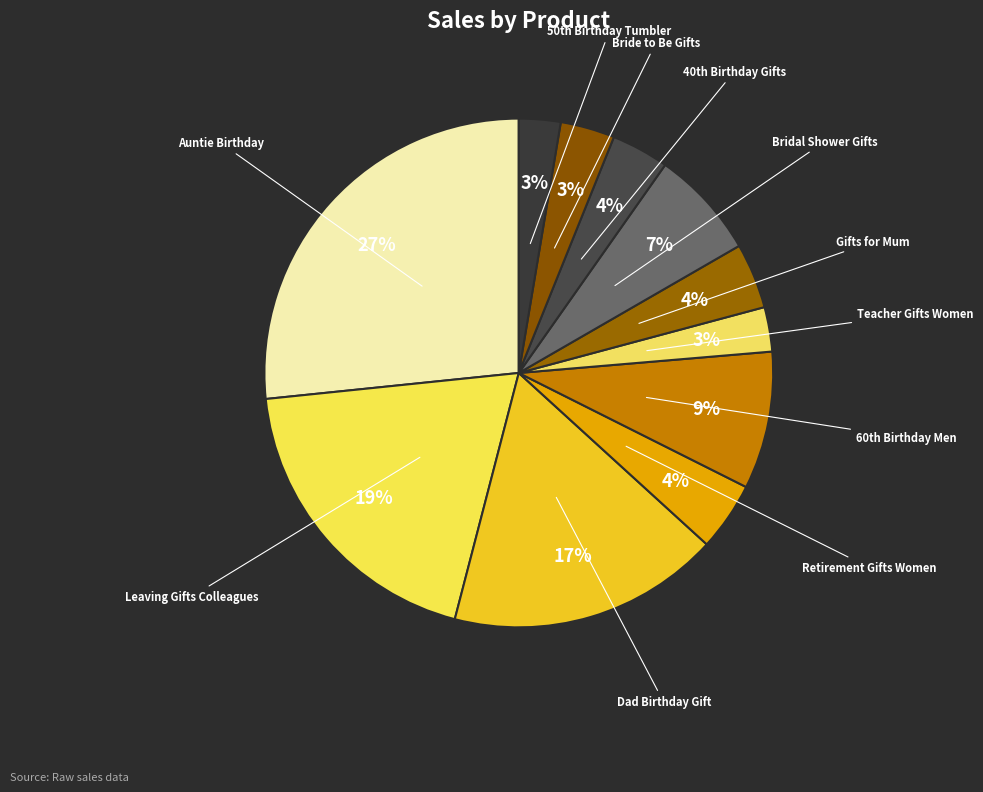

How many segments does this pie chart have?

11